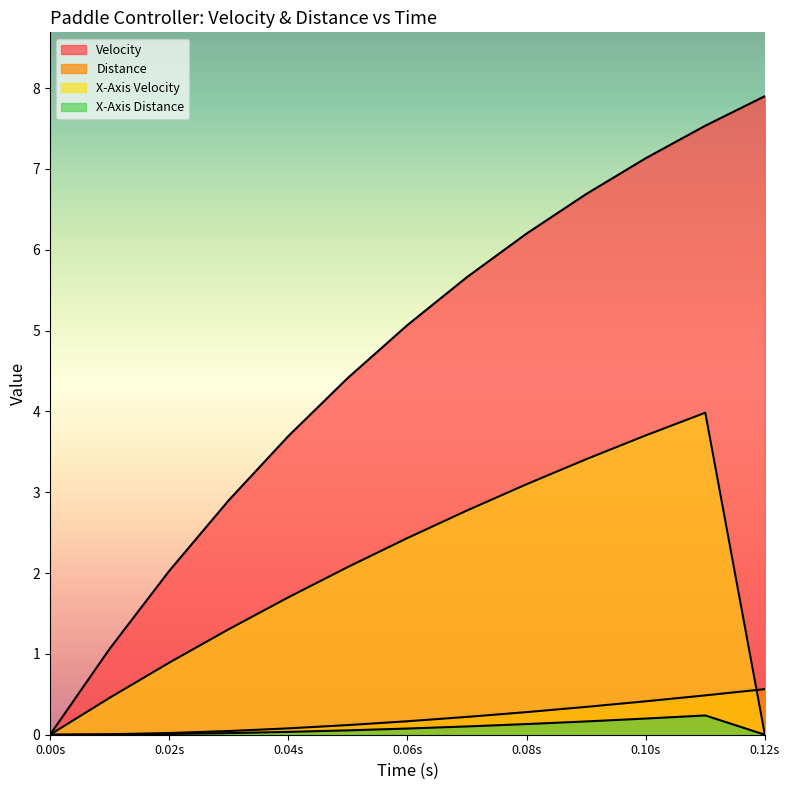

Reading left to right, what are all the values shown in this chart?

Velocity: 0.0	1.1	2.0	2.9	3.7	4.4	5.1	5.7	6.2	6.7	7.1	7.5	7.9
Distance: 0.0	0.0	0.0	0.0	0.1	0.1	0.2	0.2	0.3	0.3	0.4	0.5	0.6
X-Axis Velocity: 0.0	0.5	0.9	1.3	1.7	2.1	2.4	2.8	3.1	3.4	3.7	4.0	0.0
X-Axis Distance: 0.0	0.0	0.0	0.0	0.0	0.1	0.1	0.1	0.1	0.2	0.2	0.2	0.0